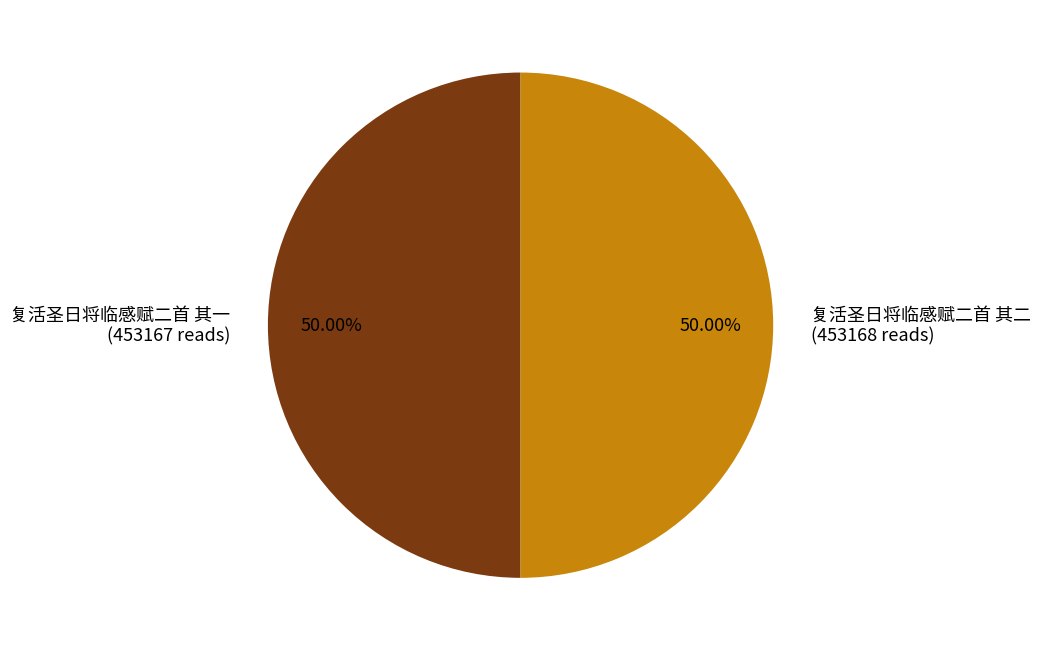

Approximately how many times larger is the value at 复活圣日将临感赋二首 其一 compared to 复活圣日将临感赋二首 其二?

1.0